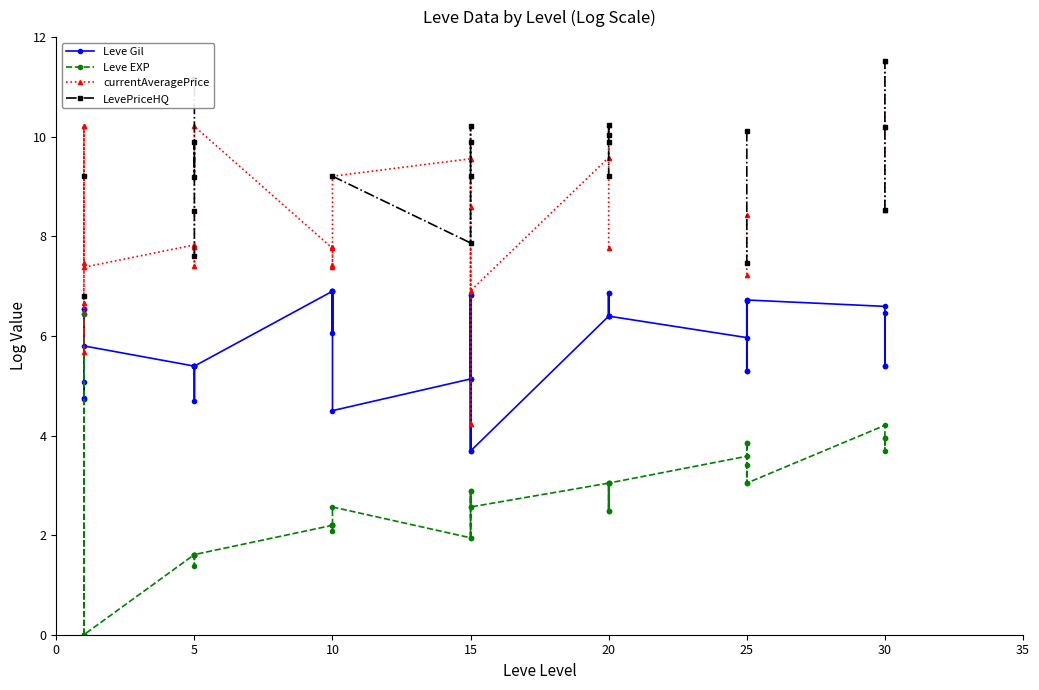

Where is the first local minimum for Leve Gil?

5